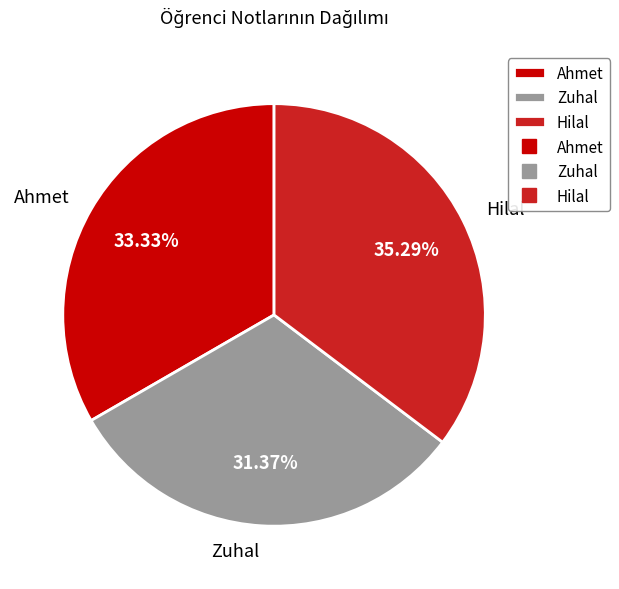

Does any single category account for the majority?

No